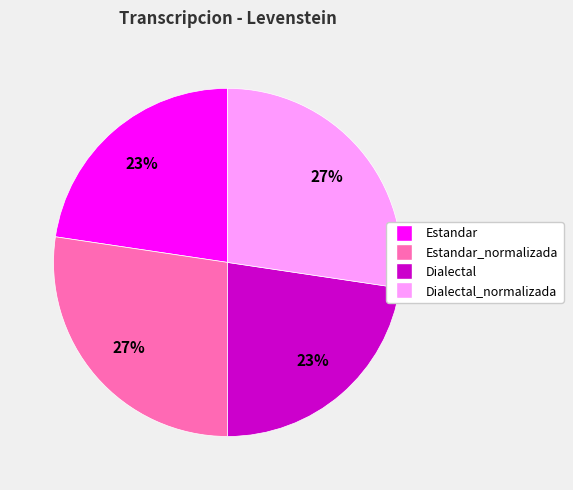

Is there any slice that represents more than half of the pie?

No